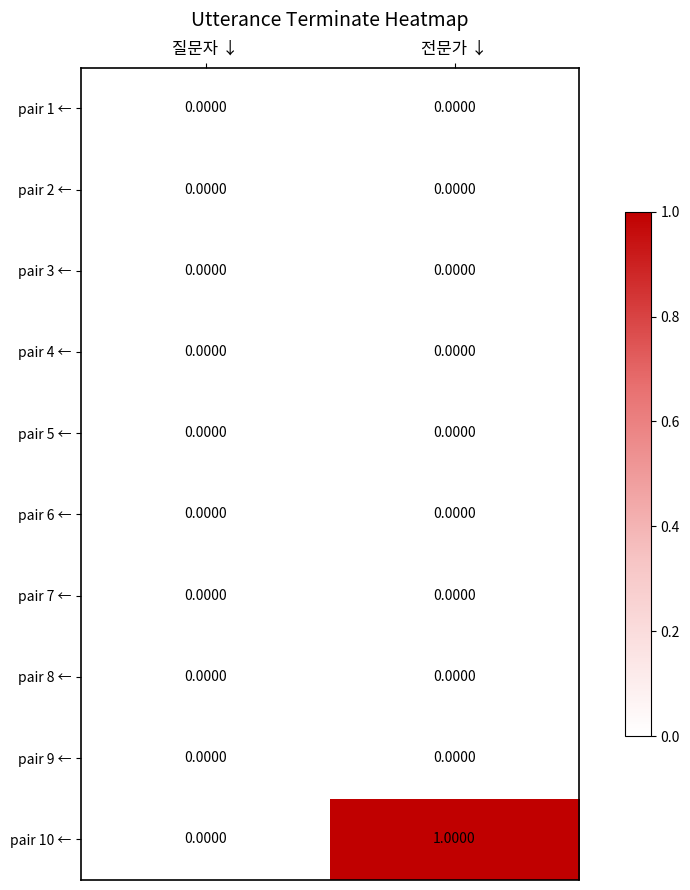

Which series has the largest total across all categories?

pair 10 ←